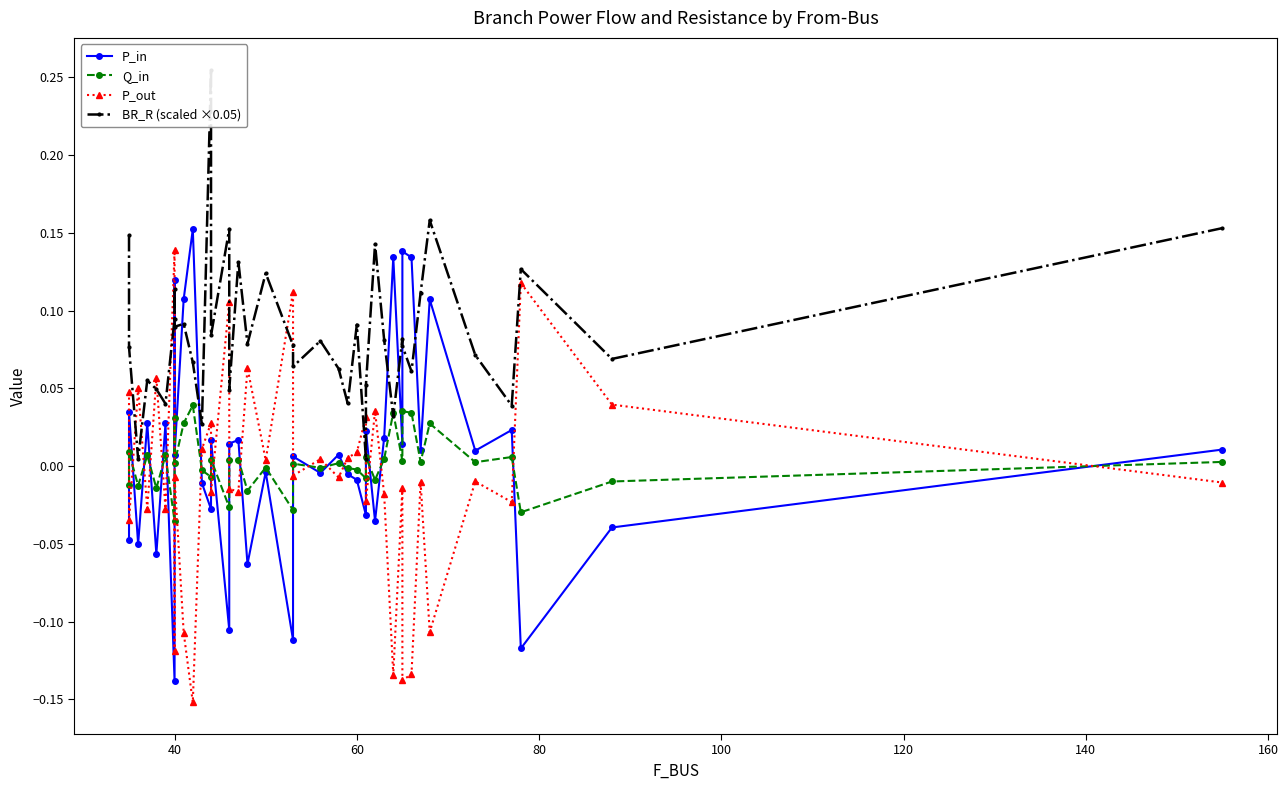

What is the smallest value displayed?

-0.2